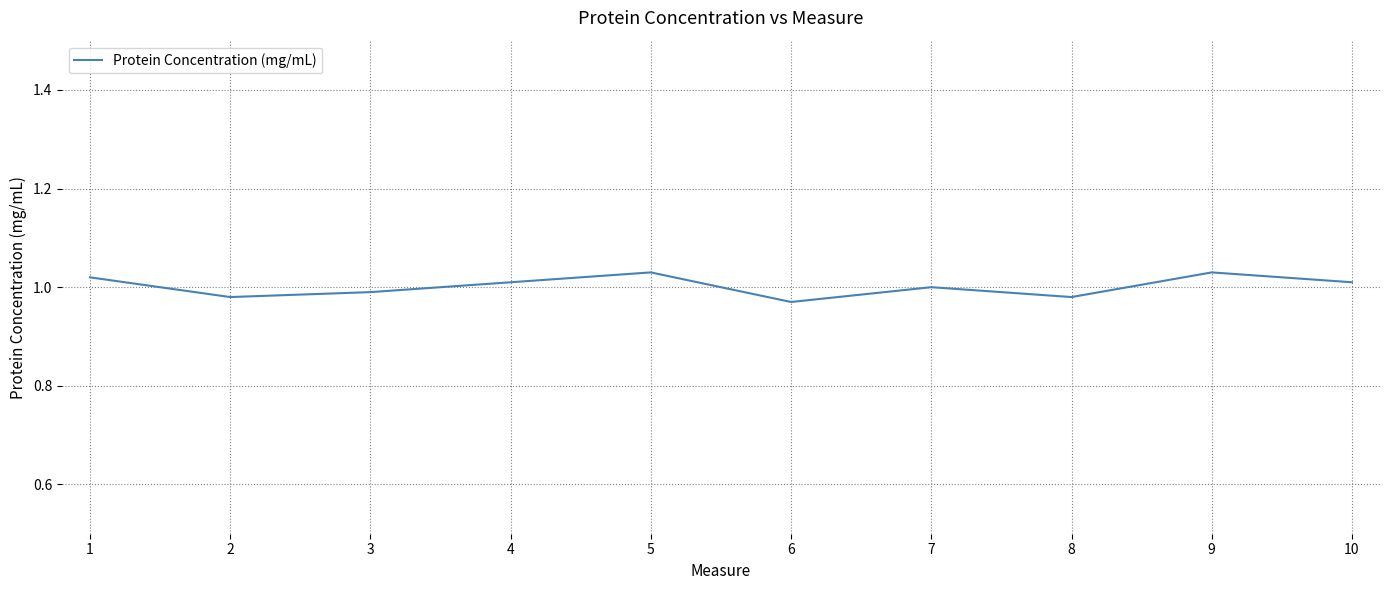

Does the chart display data point markers on the line(s)?

No